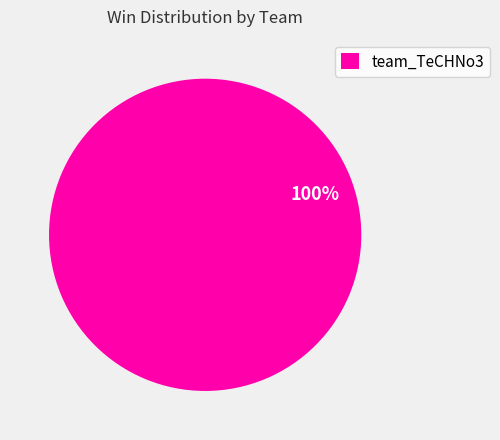

Rank the categories by value from highest to lowest.

team_TeCHNo3